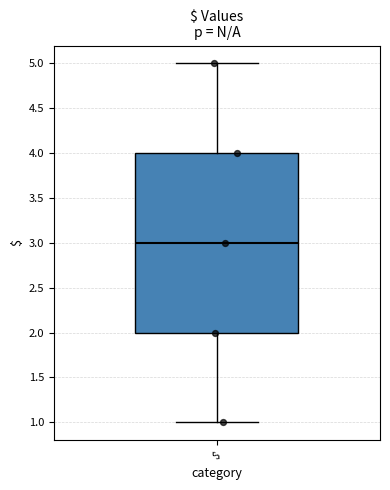

Read this box plot against the y-axis: the position of the median line, the range covered by the box, and the ends of both whiskers. The values are not printed on the chart, so give them approximately, as read against the axis.

median 3, box 2 to 4, whiskers 1 to 5